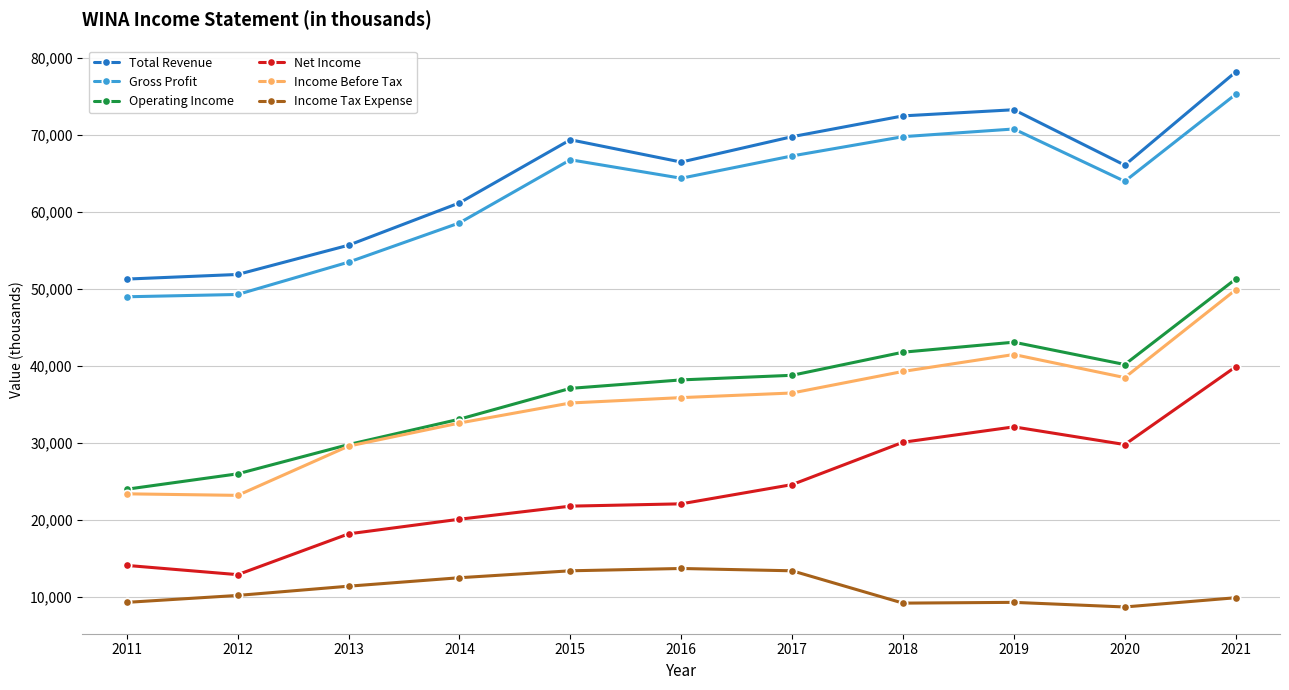

What is the value of the Total Revenue point at the 9th from the left?

73300